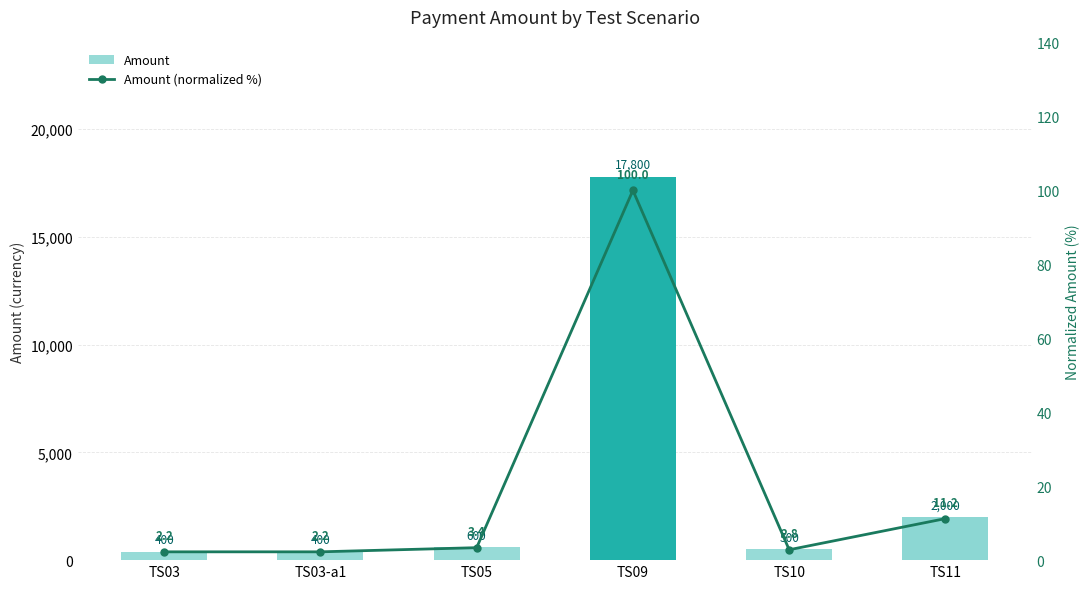

What position from the left is TS11?

6